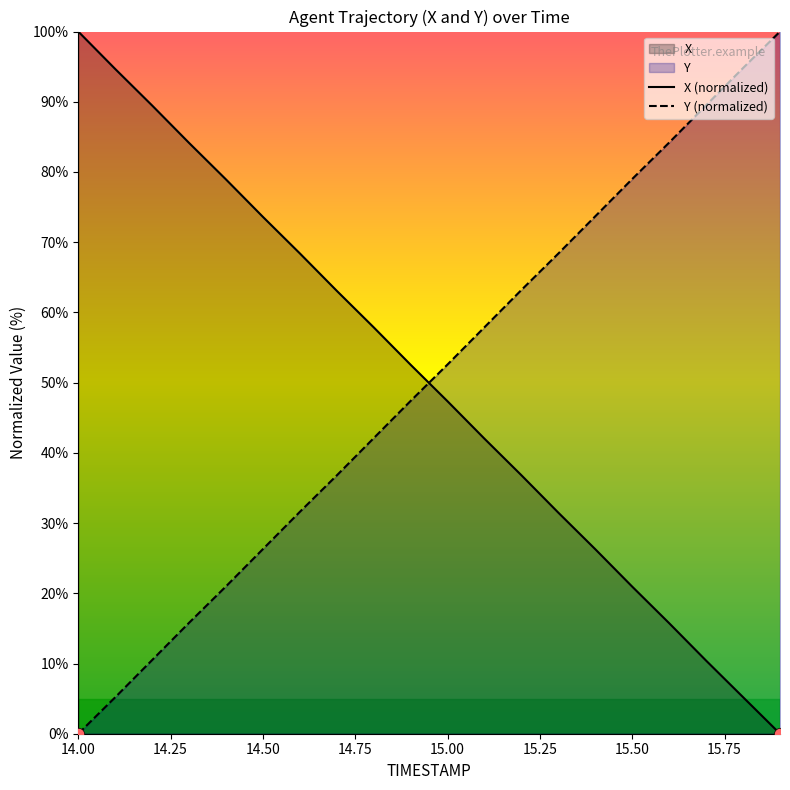

What are all the series names shown in the legend?

X, Y